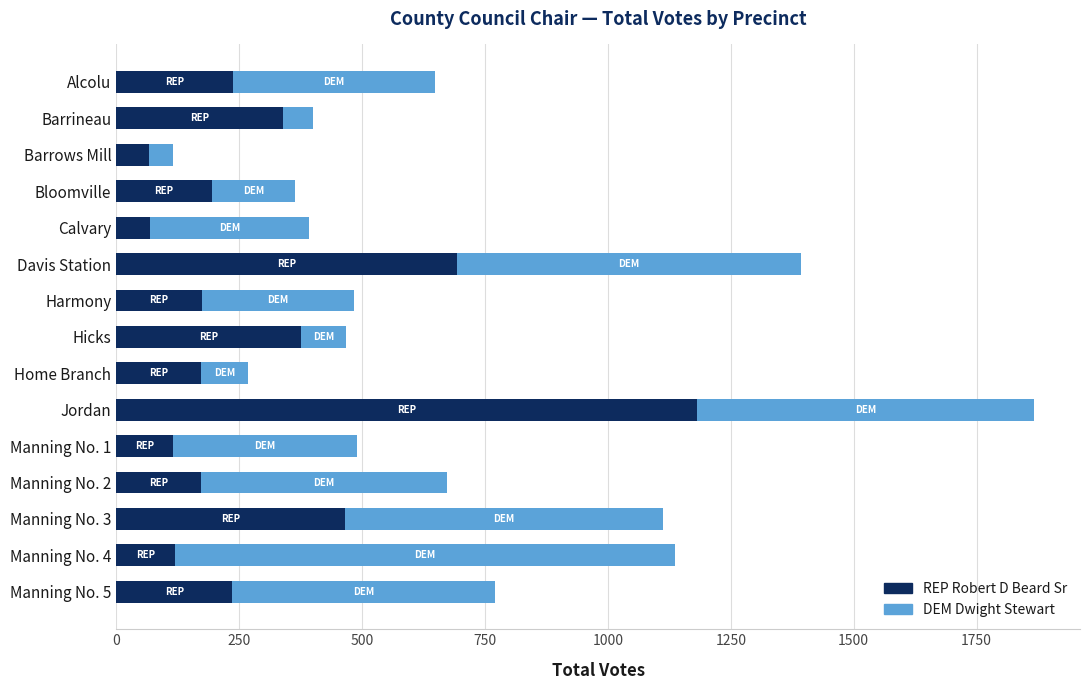

The REP Robert D Beard Sr series shows 340 at Barrineau. True or false?

True